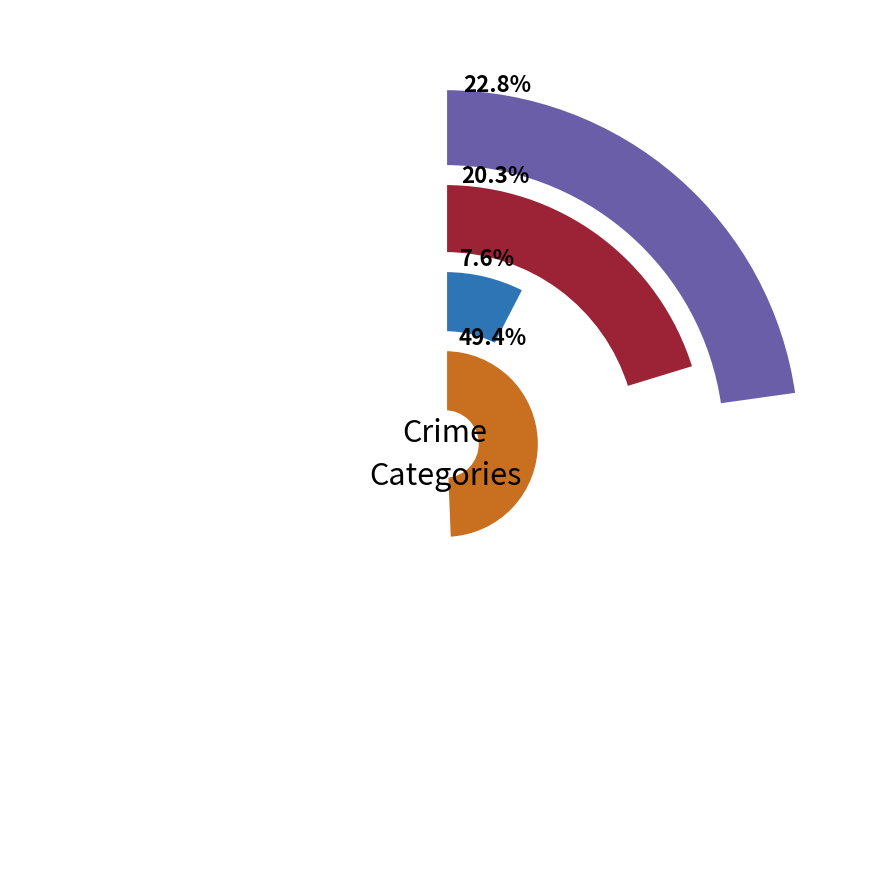

Is it true that 4 is 1% of the pie?

False